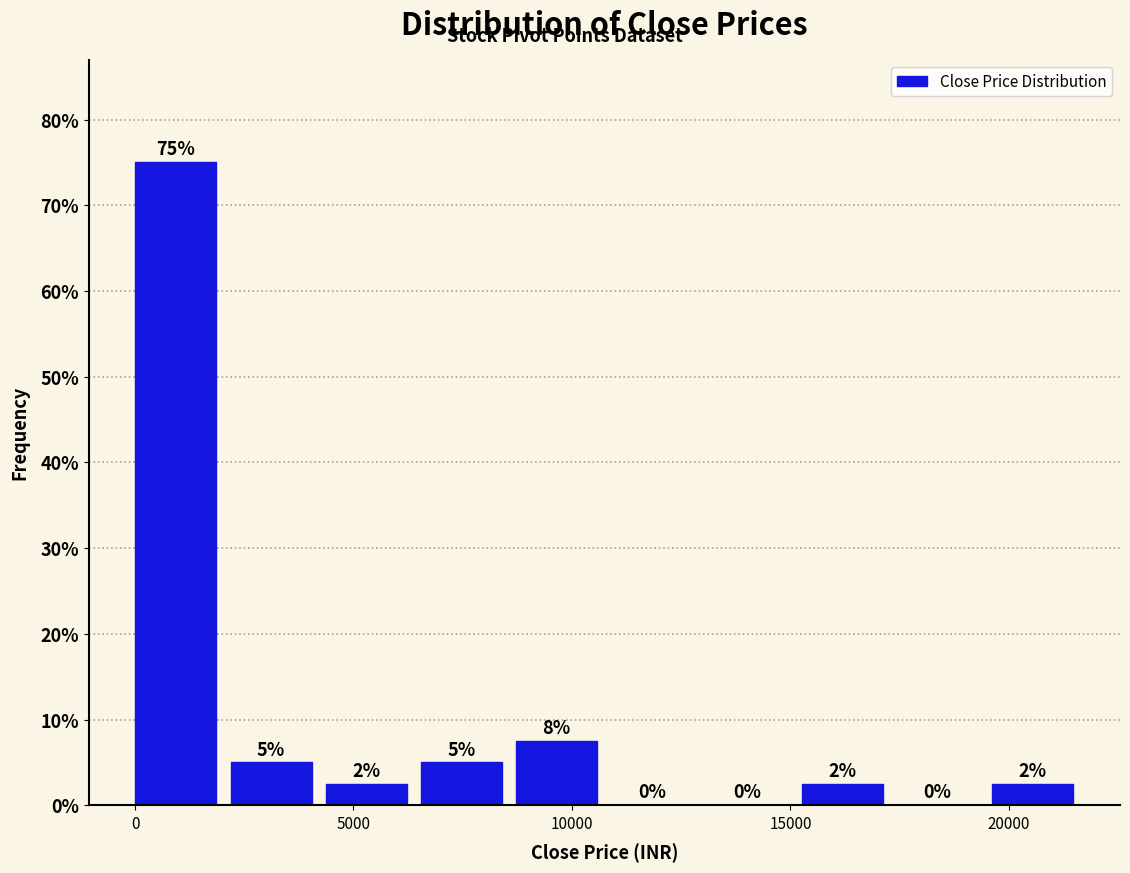

Which range on the x-axis has the tallest bar?

0 to 2000